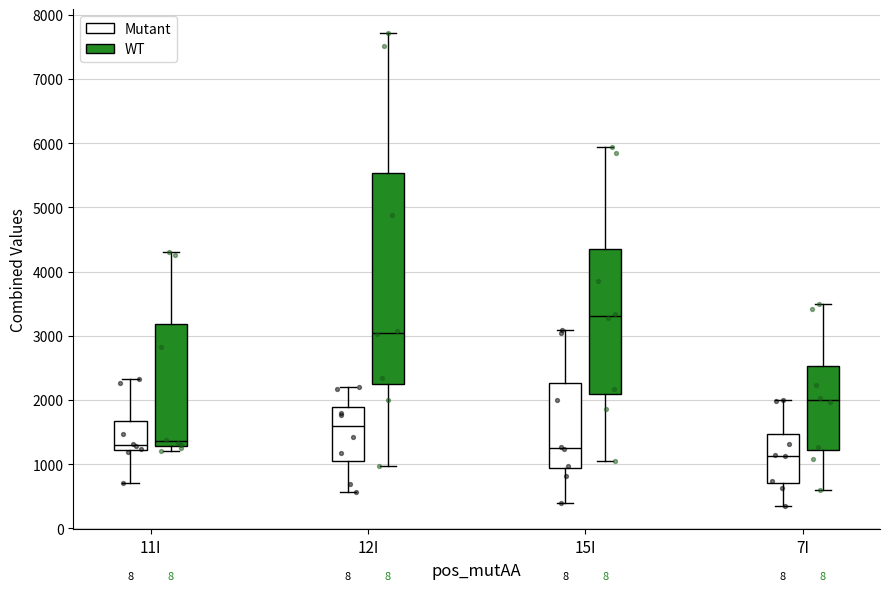

Which box's median line is the highest?

15I (WT)